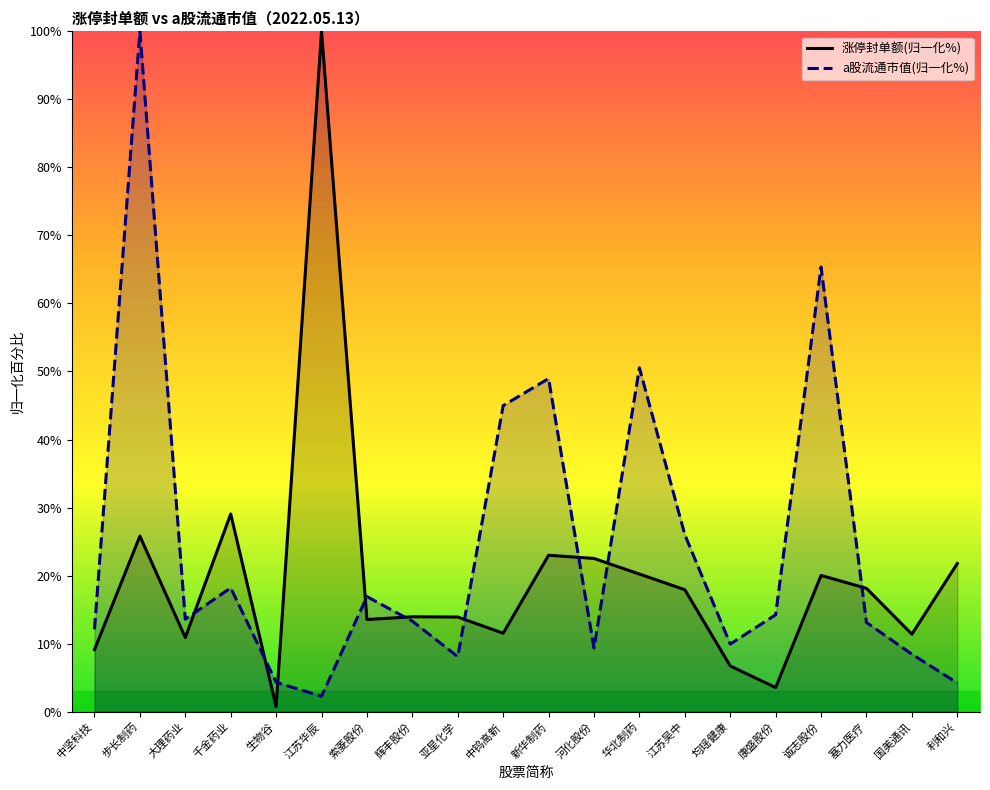

What is the difference between the maximum and second lowest values in the a股流通市值(归一化%) series?

95.8